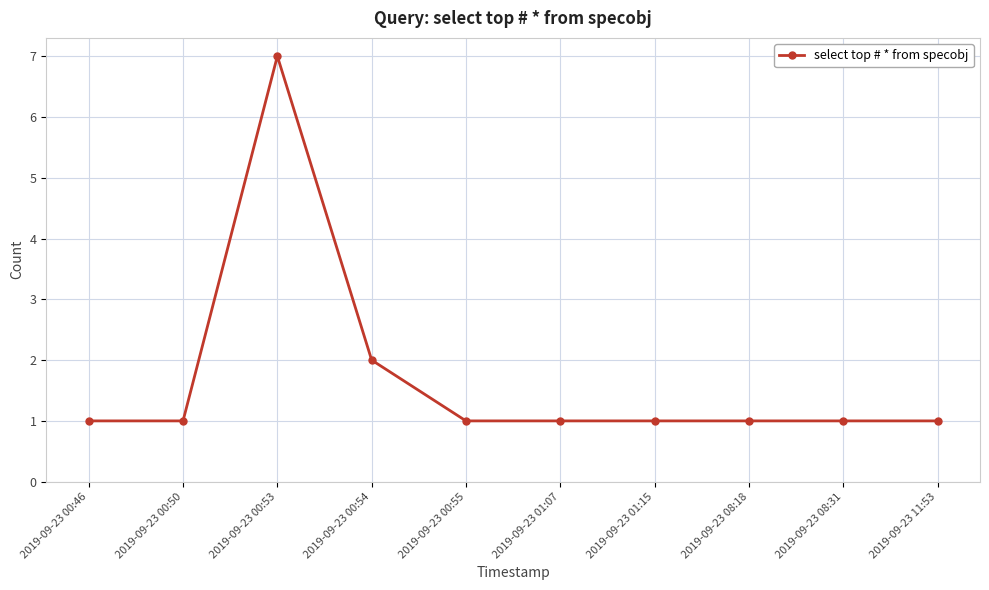

How many data points does each series have?

10